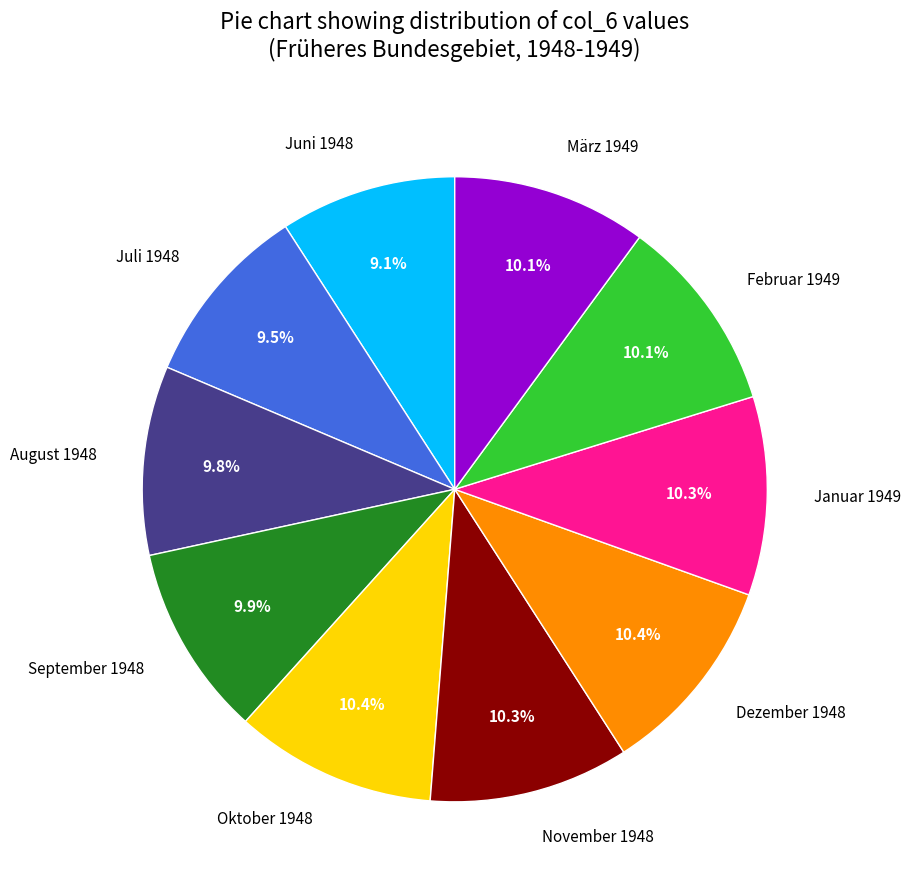

To the nearest percent, what percentage of the pie is Februar 1949?

10%